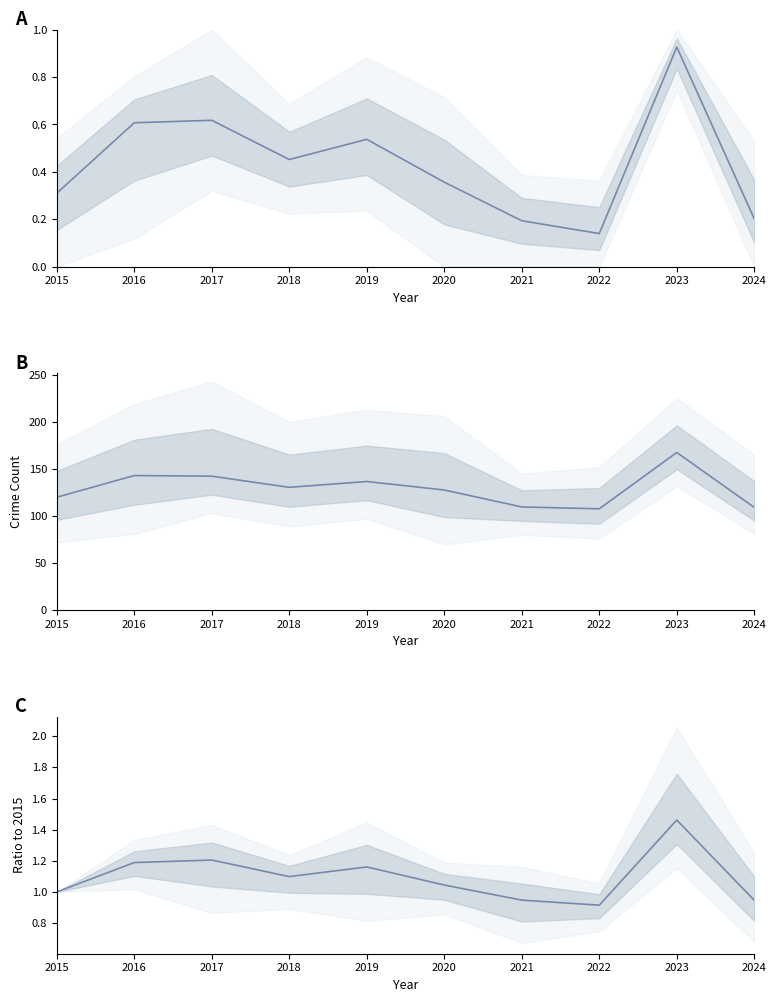

What is the difference between the Mean (normalized) values at 2016 and 2019?

0.1